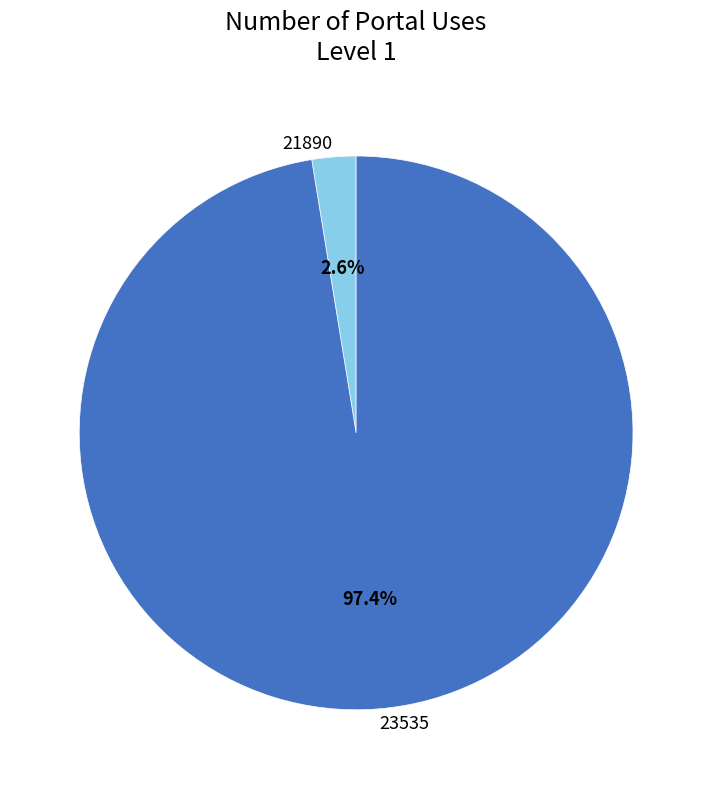

What is the smallest slice in the pie chart?

21890